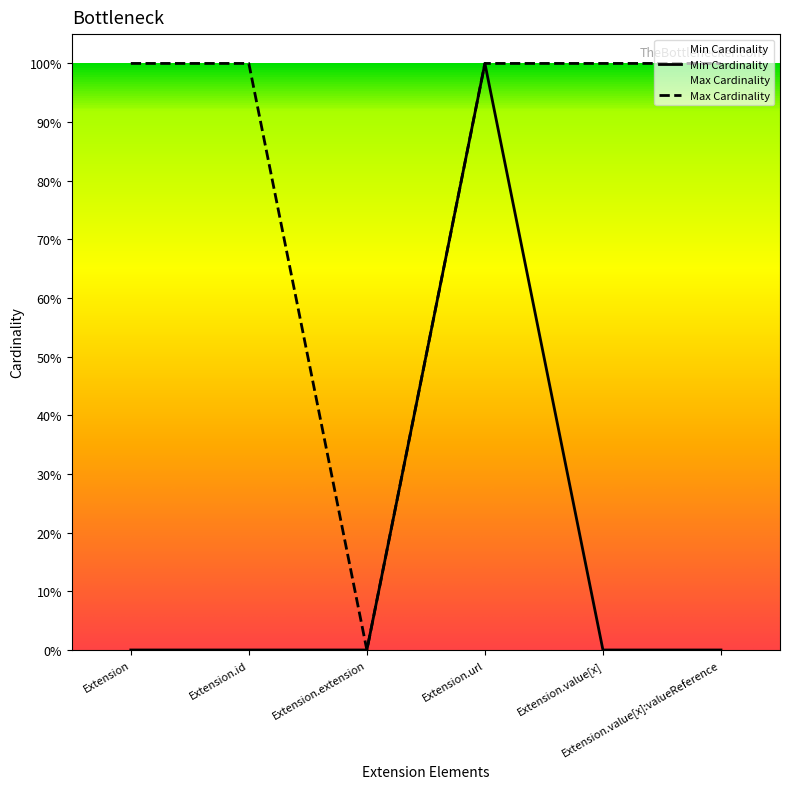

Reading left to right, what are all the values shown in this chart?

Min Cardinality: 0	0	0	1	0	0
Max Cardinality: 1	1	0	1	1	1